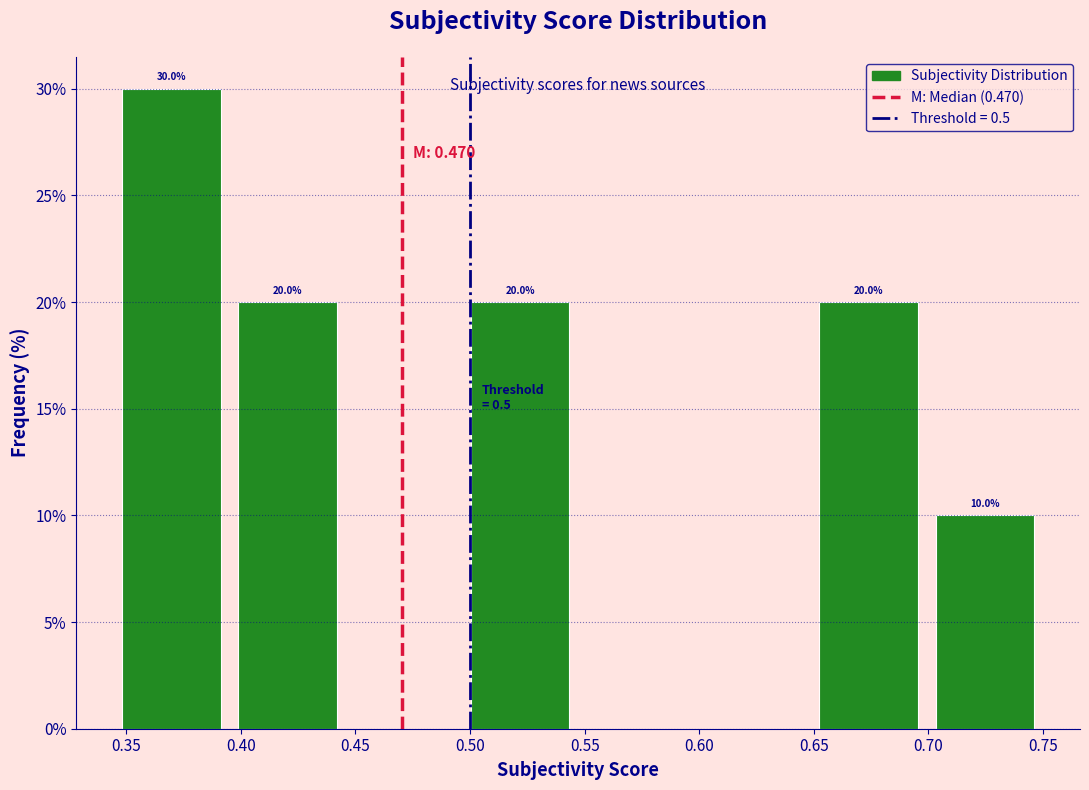

Which range on the x-axis has the tallest bar?

0.345 to 0.395